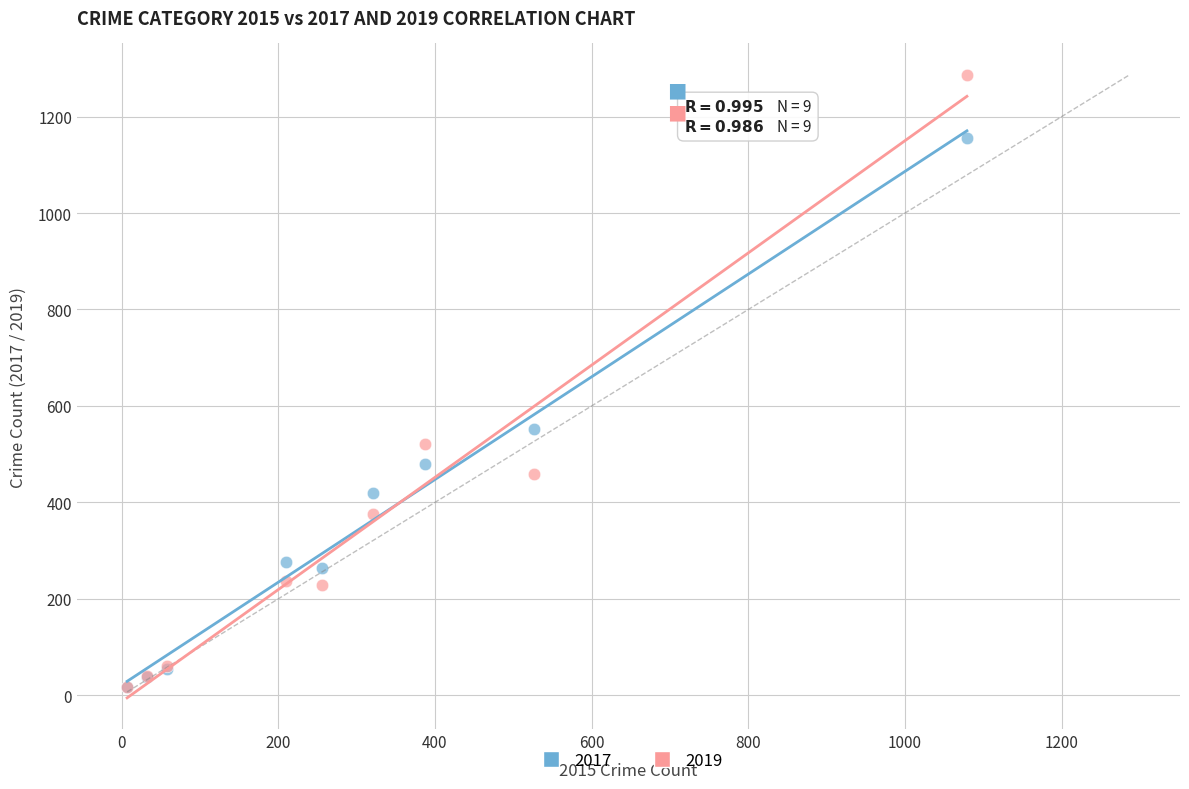

Which series has the widest spread of Y values?

2019